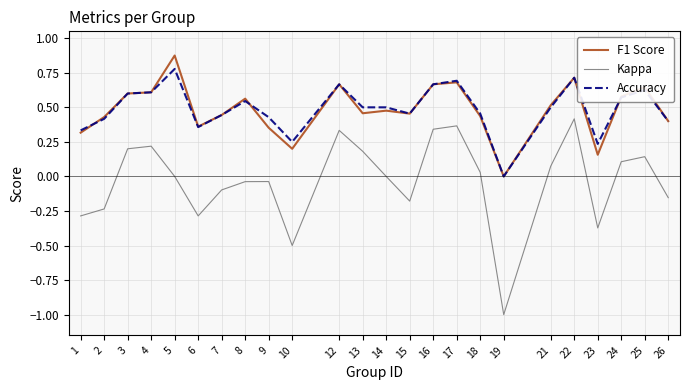

How many lines are shown in the chart?

3